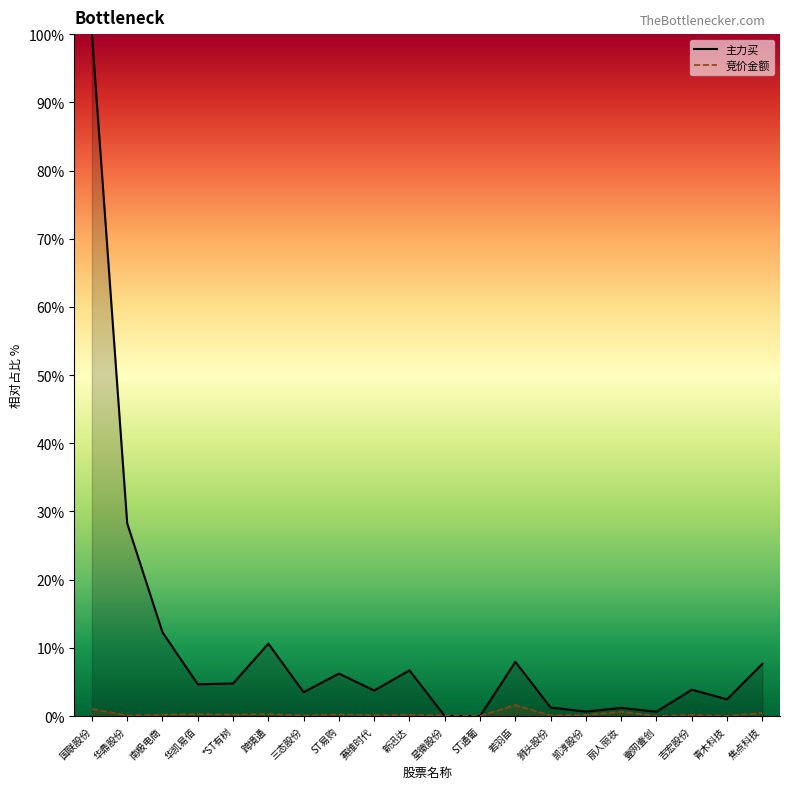

Which category has the highest value across all series?

国联股份